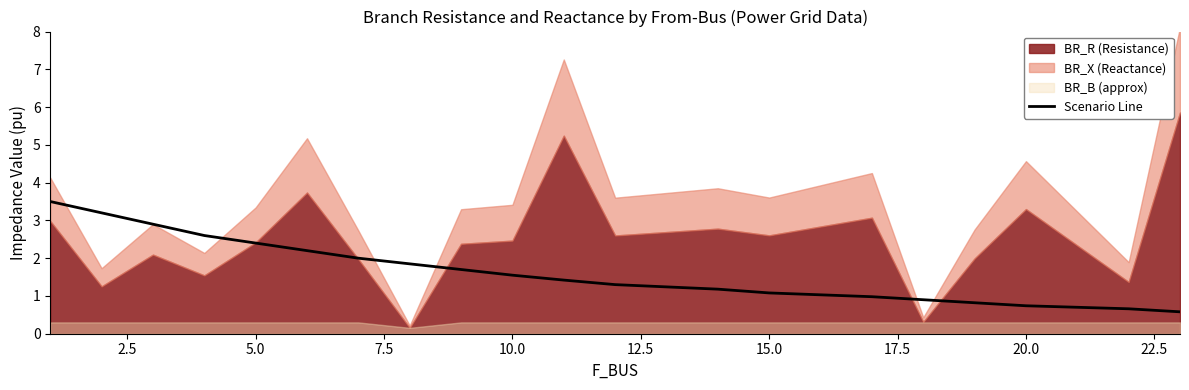

Is it true that Scenario Line equals 1.1 at 15.0?

True